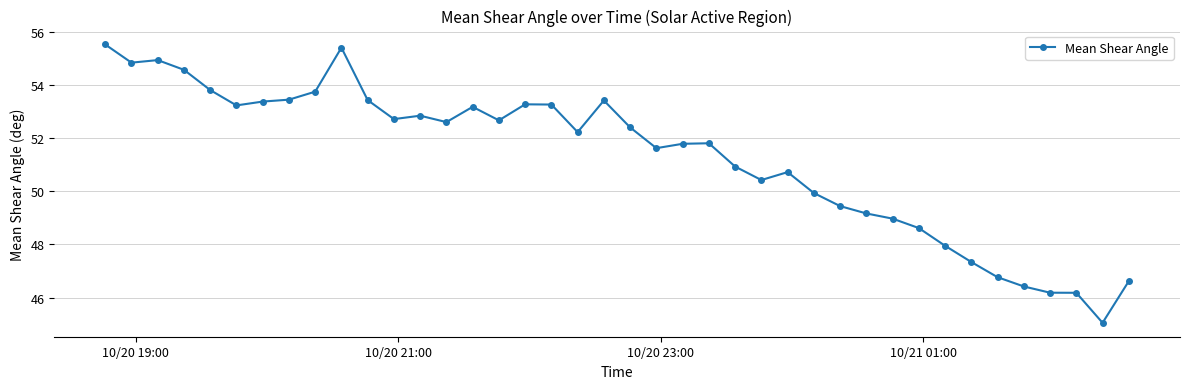

True or false: the data has more than 0 interior local peaks.

True